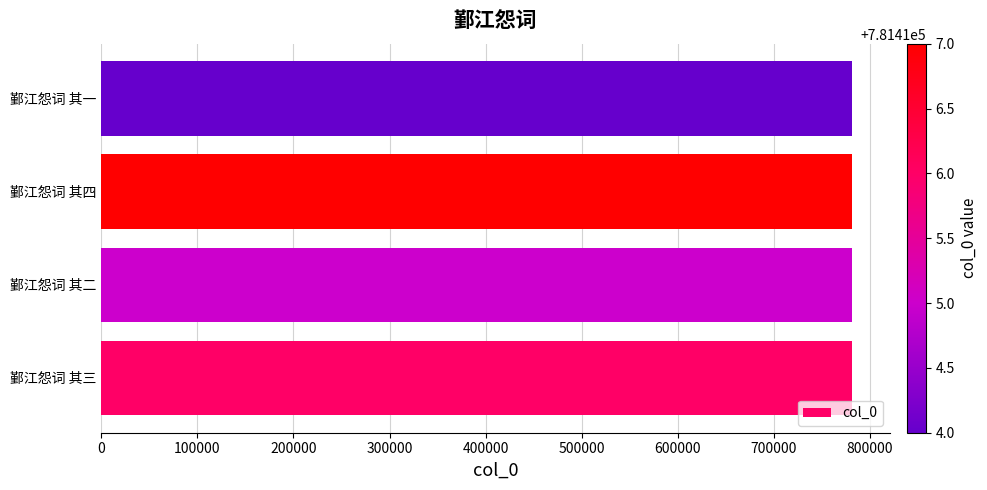

What value does the data have at 鄞江怨词 其四?

781417